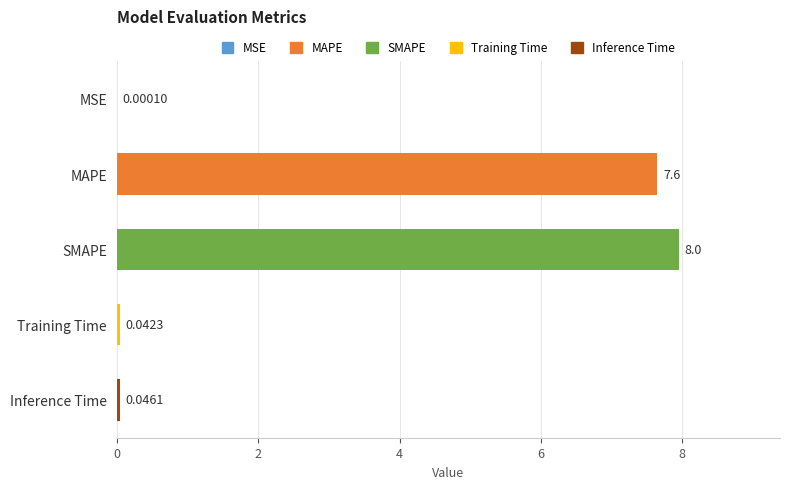

Which has a higher value, Inference Time or MSE?

Inference Time